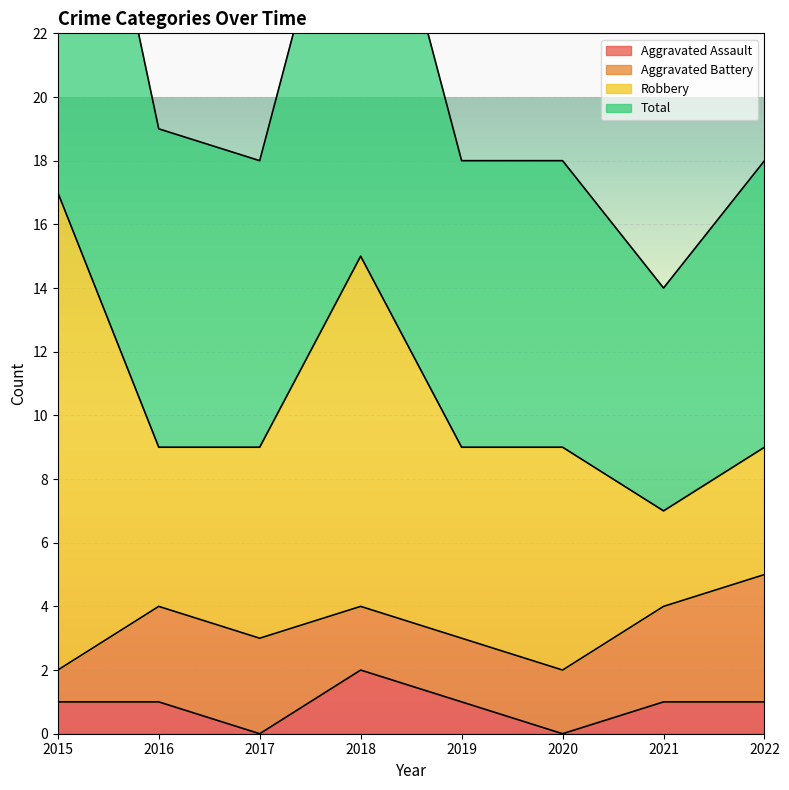

Where is the first local maximum for Aggravated Assault?

2018